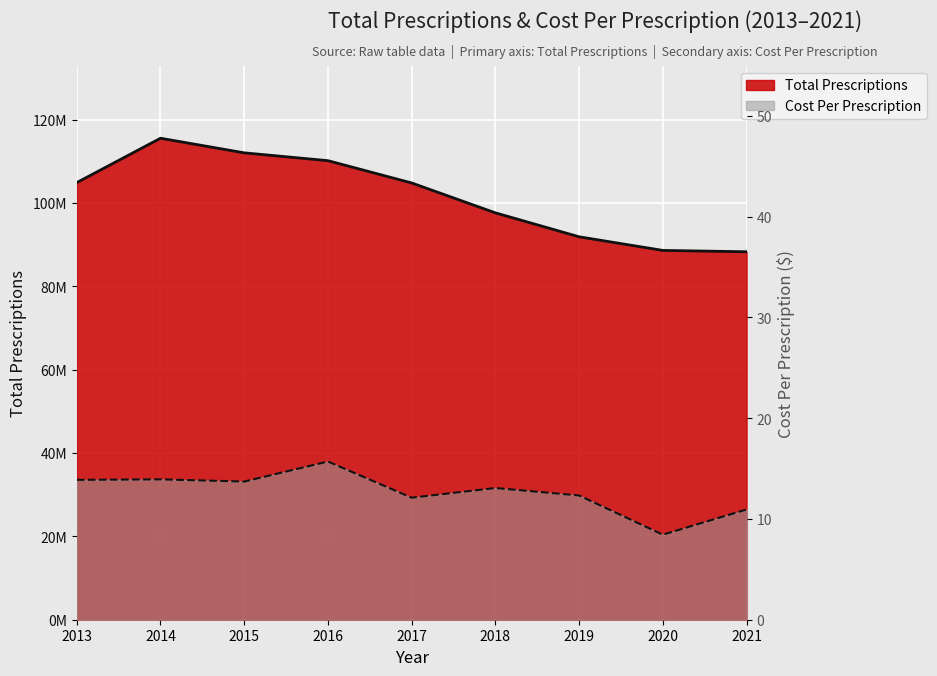

Reading left to right, extract all data points from this chart.

Total Prescriptions: 104868249.0	115508573.0	112003281.0	110124417.0	104779318.0	97608879.0	91862708.0	88597017.0	88272557.0
Cost Per Prescription: 13.9	13.9	13.7	15.7	12.1	13.1	12.3	8.4	10.9